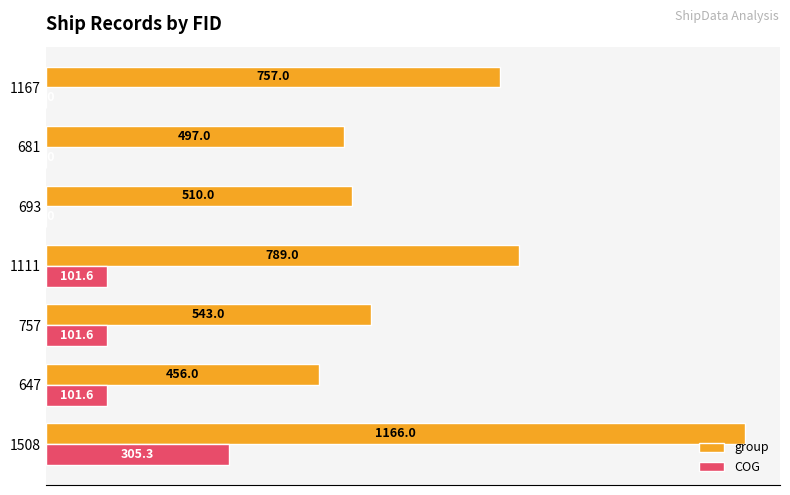

Is the value of COG at 1167 greater than the value of group at 1508?

No